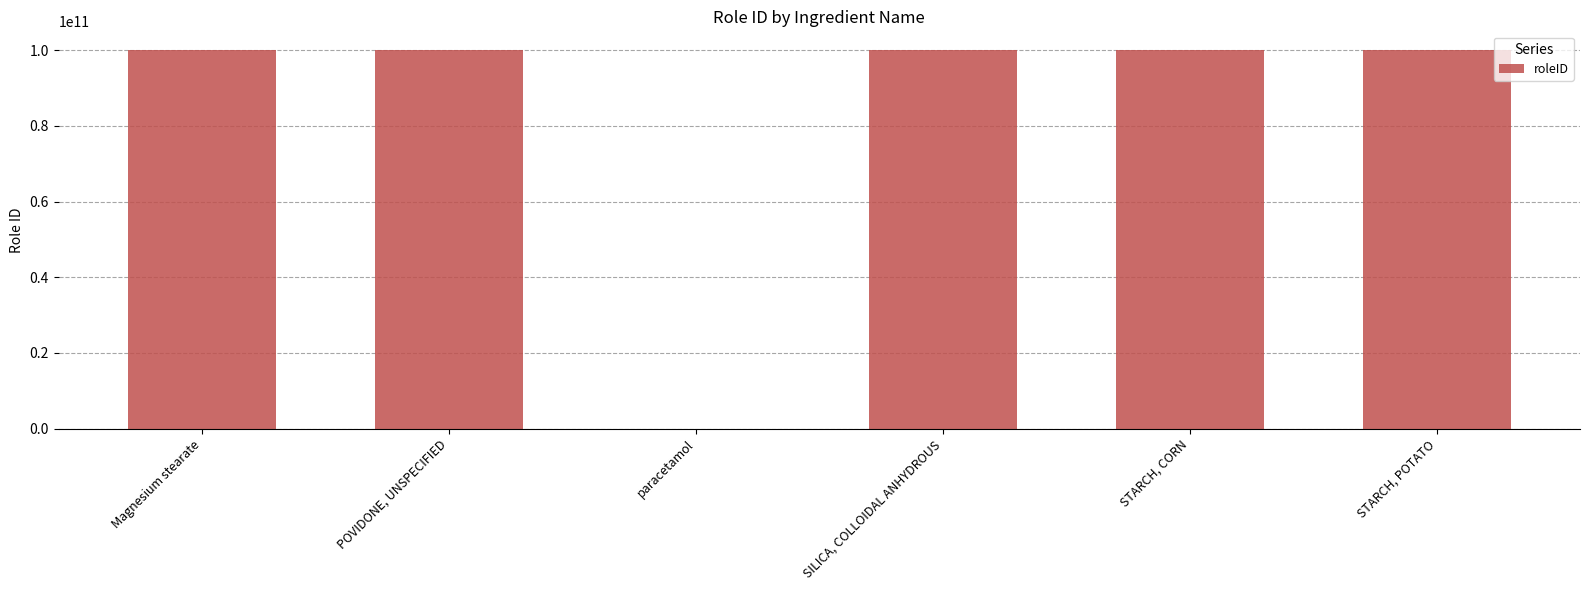

Count the number of data series in this chart.

1